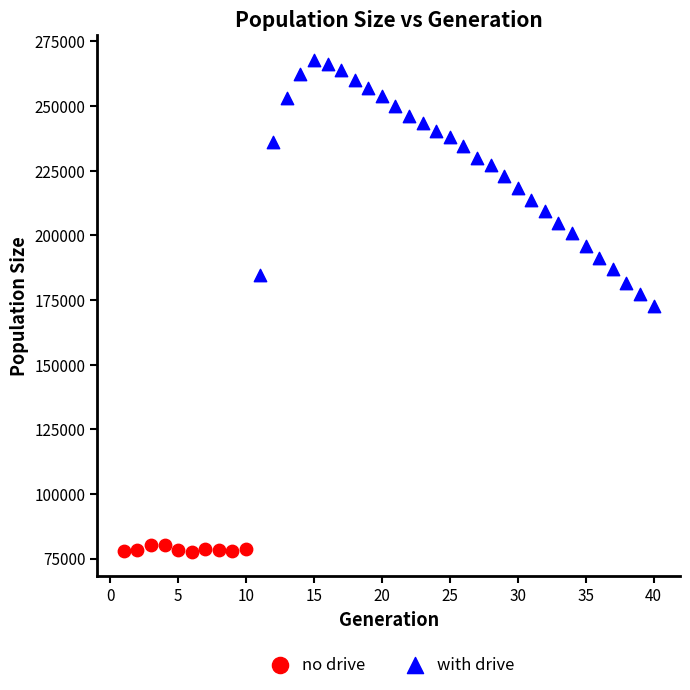

Which series contains the lowest Y value?

no drive